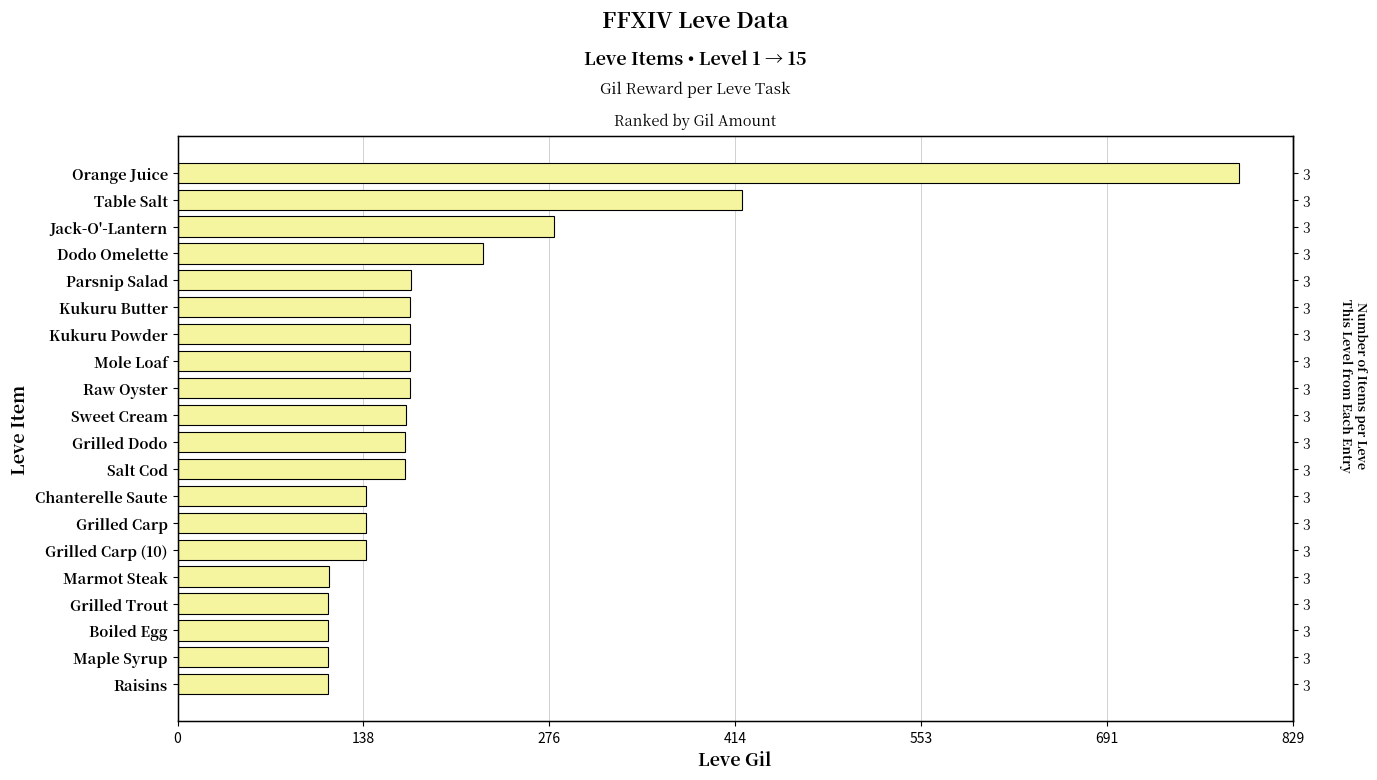

Does the chart contain stacked bars?

No